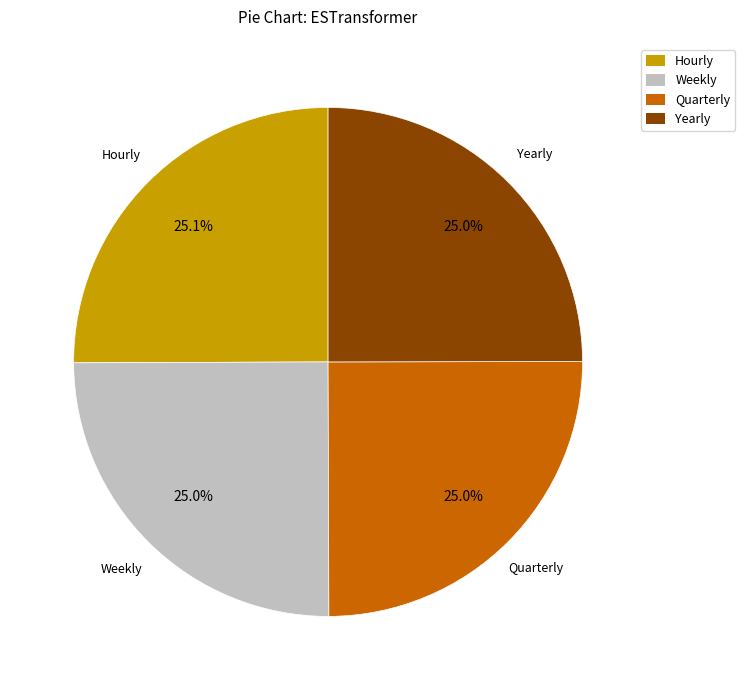

True or false: Quarterly accounts for 17% of the total.

False